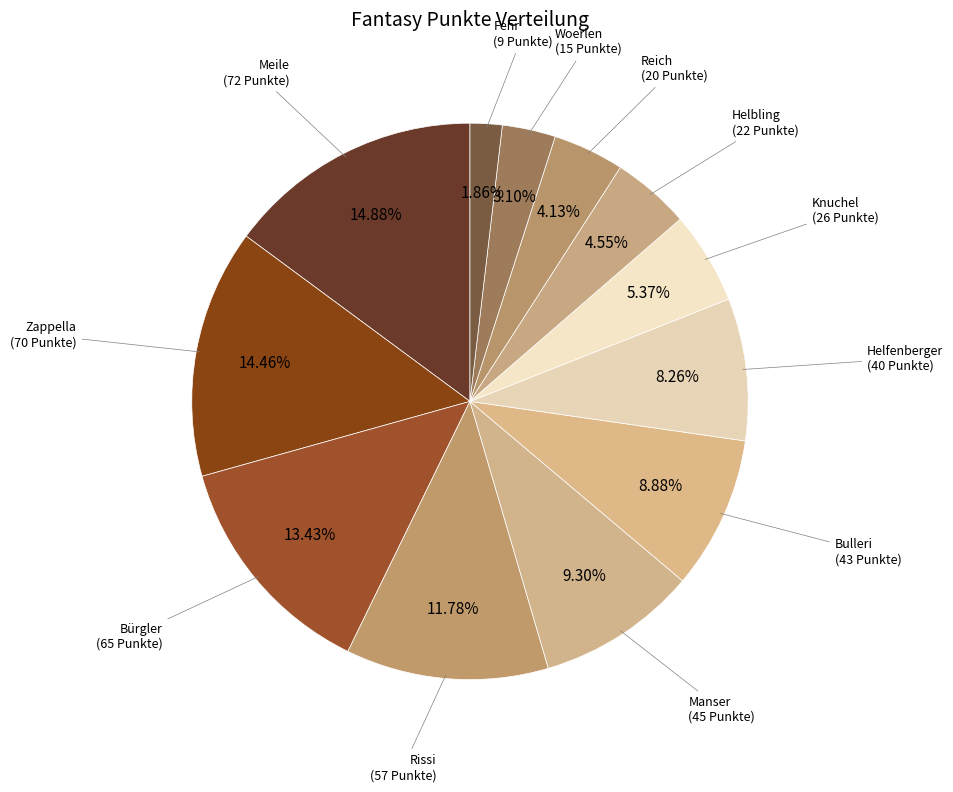

To the nearest percent, what is the average slice percentage?

8%